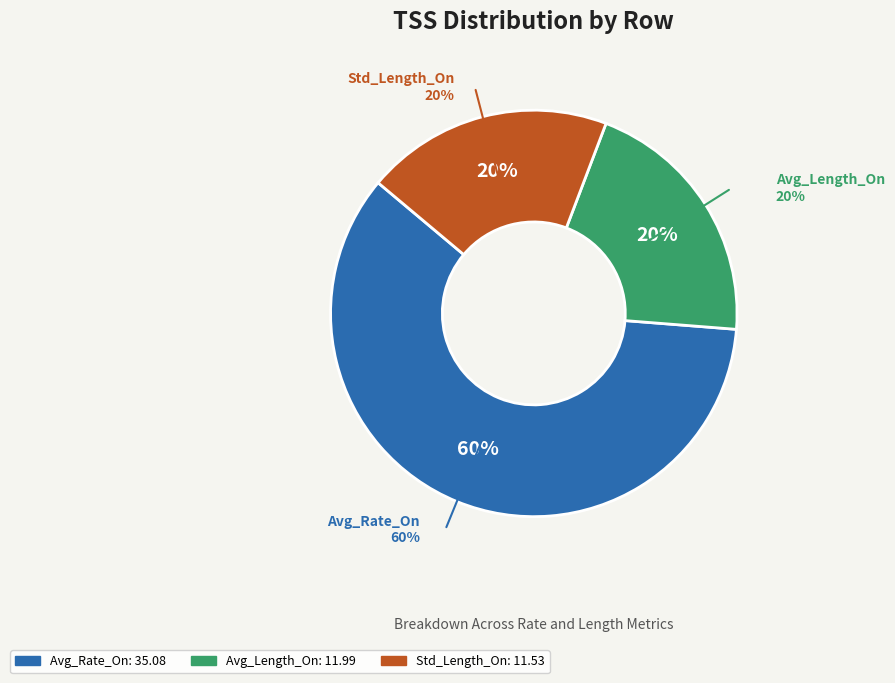

To the nearest percent, what is the average slice percentage?

33%